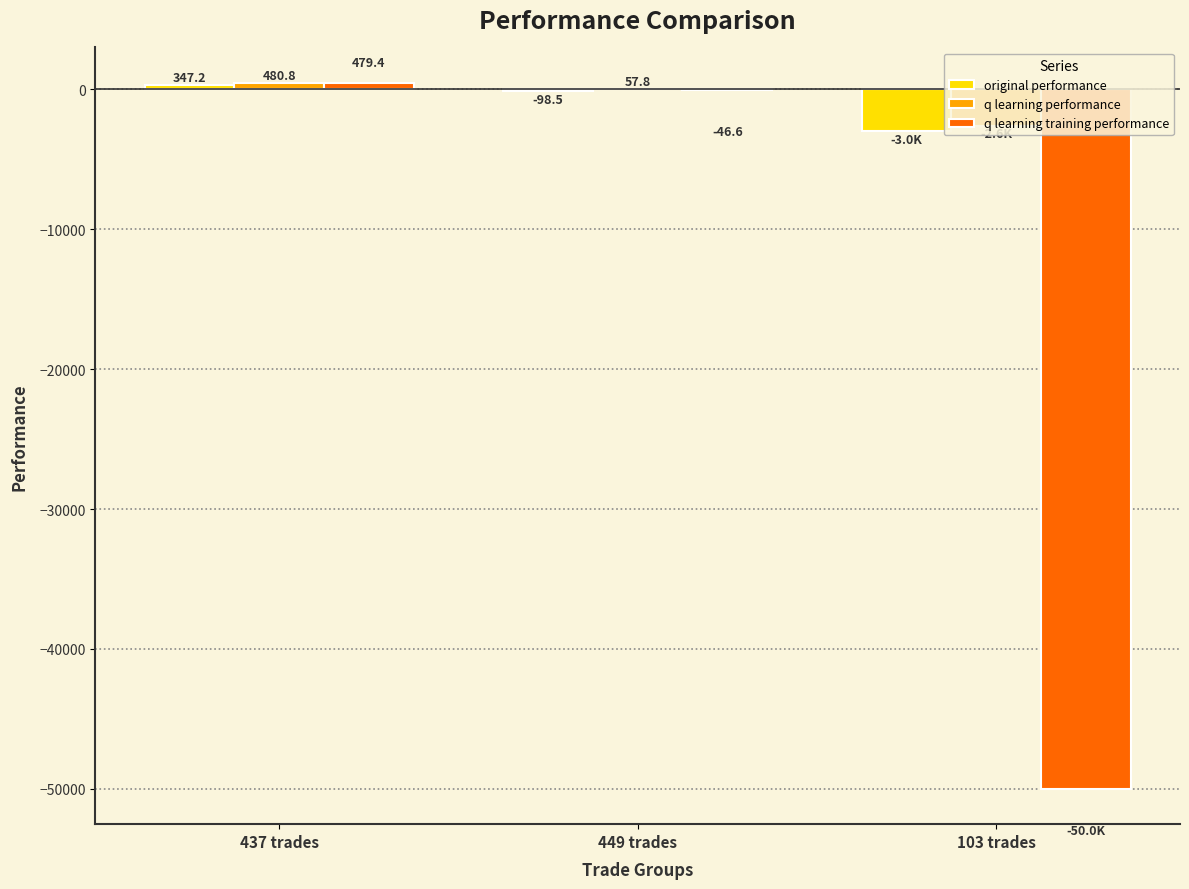

True or false: q learning training performance has a value of -50000.0 at 103 trades.

True